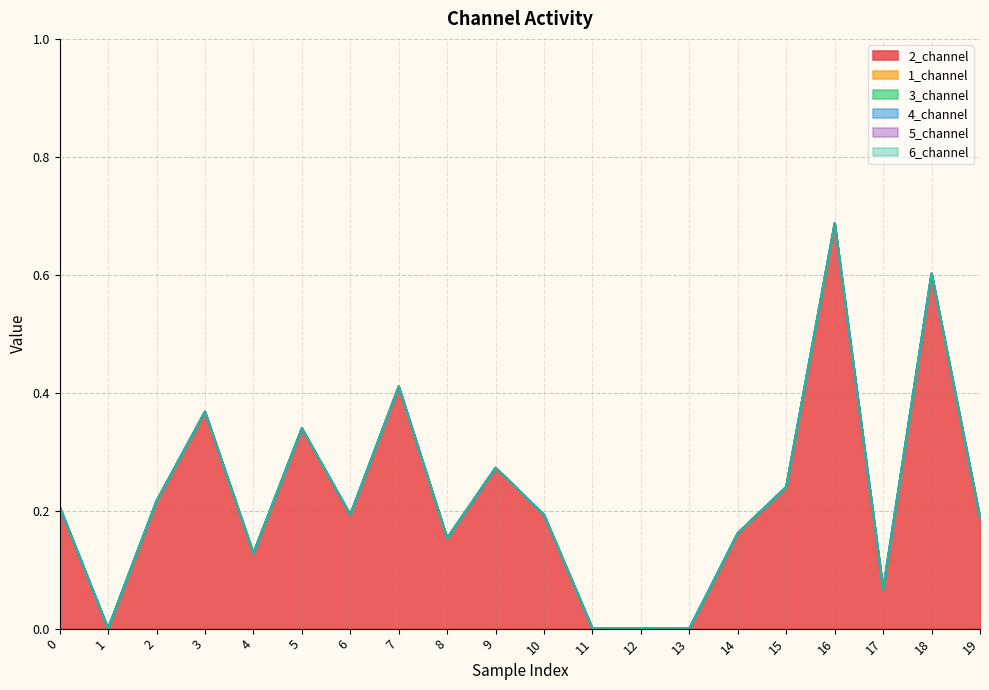

Which has a higher value, 19 or 1?

19